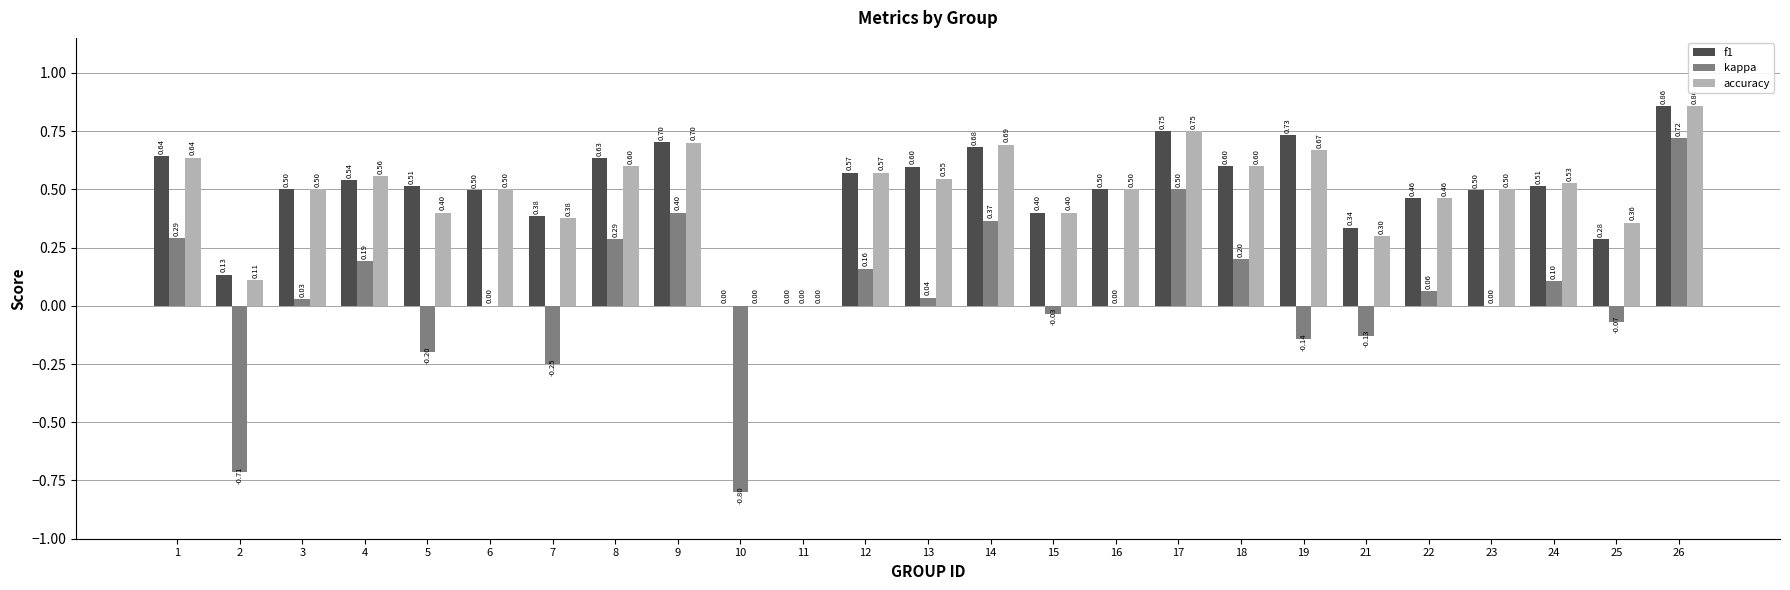

How many f1 values are between 0 and 1?

25